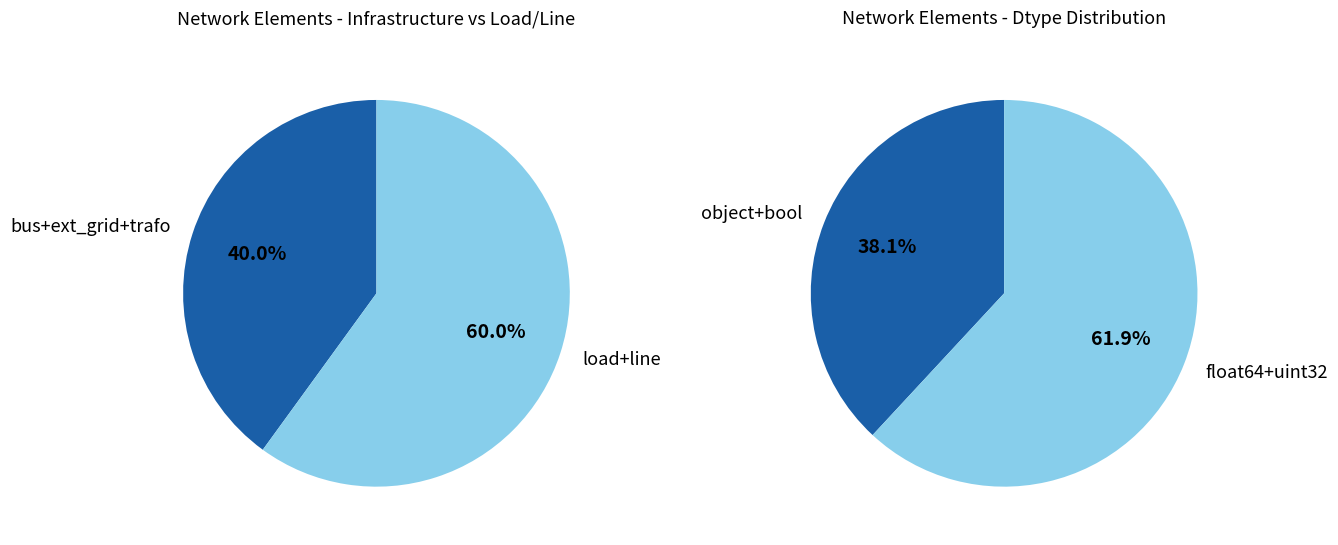

Is it true that bus is 18% of the pie?

False